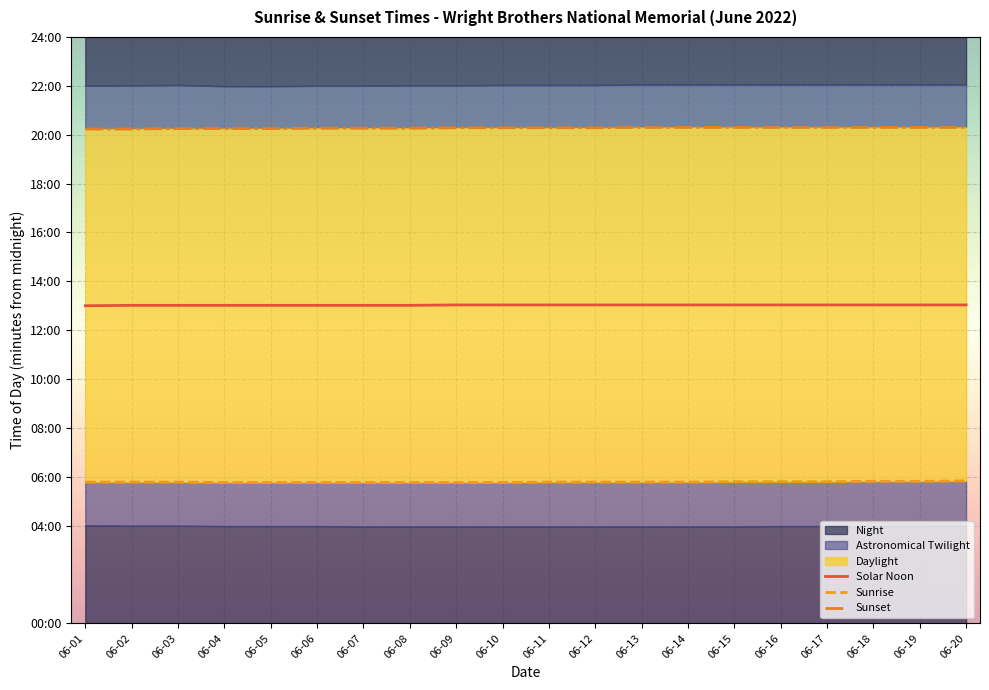

True or false: Sunrise and Solar Noon intersect in this chart.

False